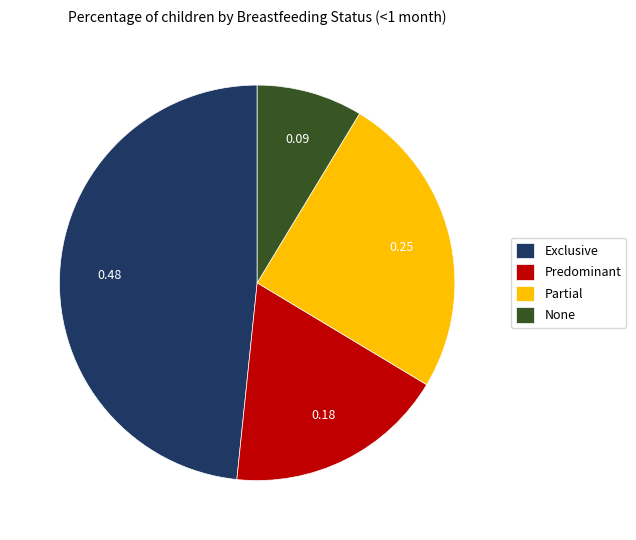

Combined, do Exclusive and Predominant account for over 50%?

Yes